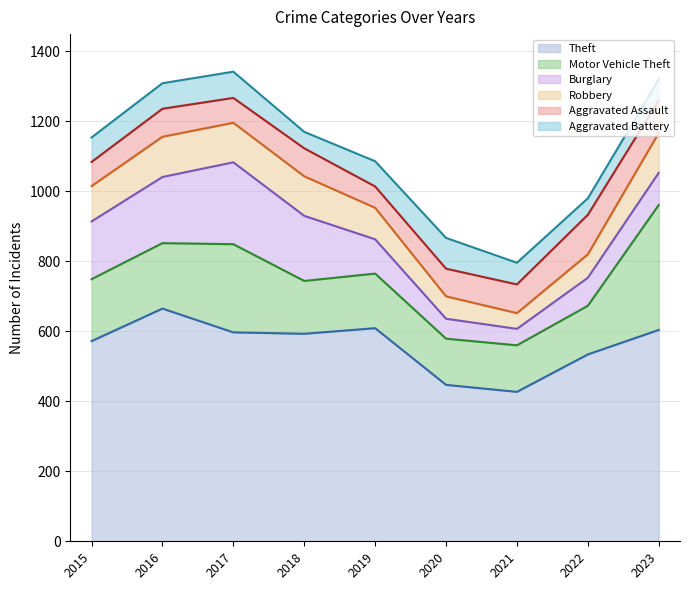

What is the value of the Aggravated Assault point at the 7th from the left?

82